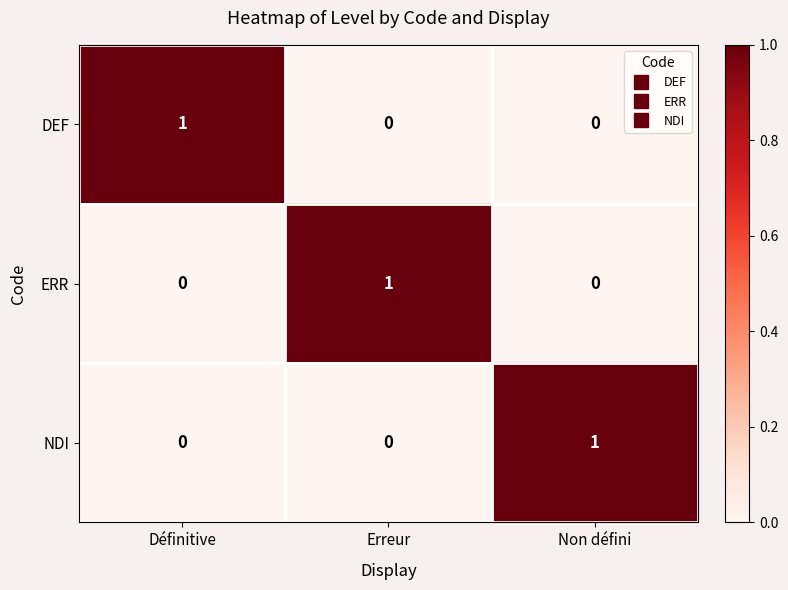

How many series are shown in this chart?

3